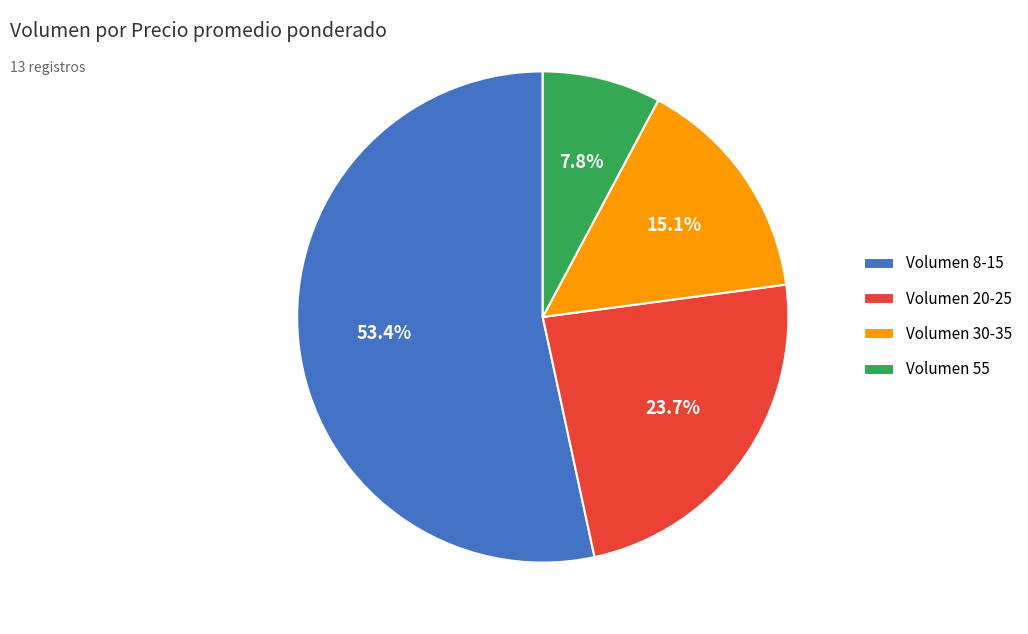

Does any single category account for the majority?

Yes